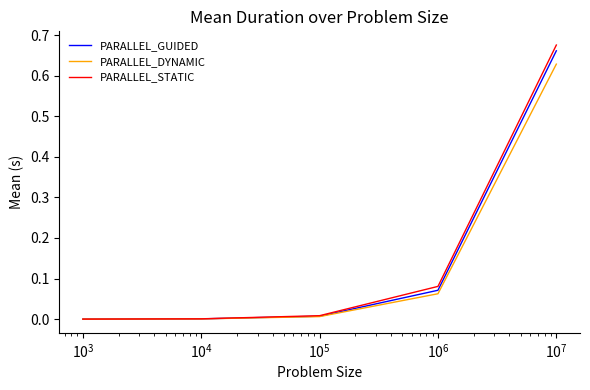

Which series has the widest spread of values?

PARALLEL_STATIC